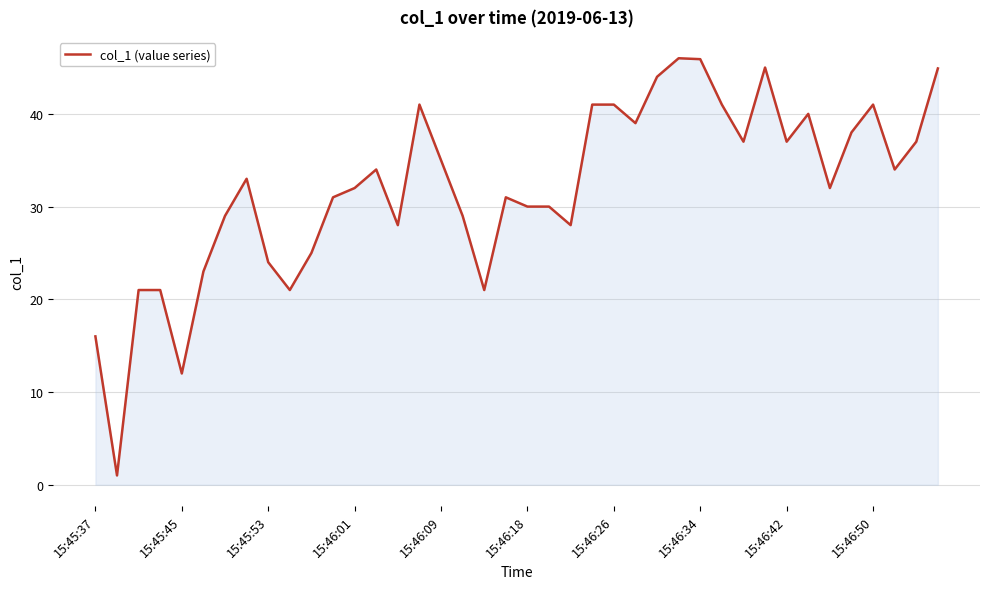

What is the minimum value shown in the chart?

1.0